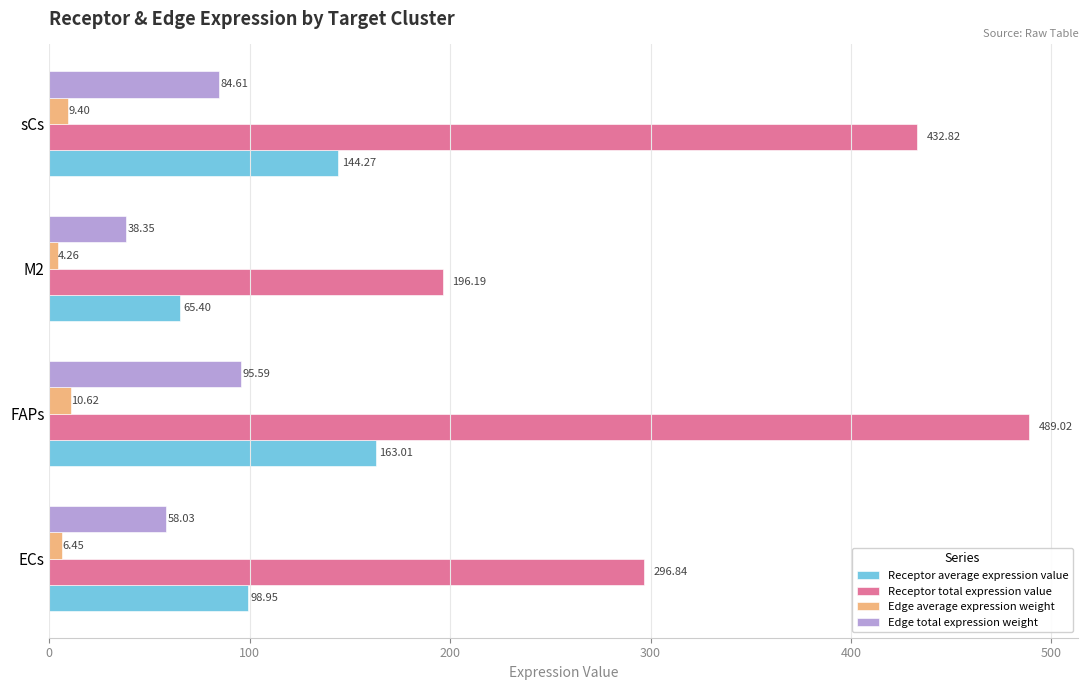

At which category is the sum across all series the highest?

FAPs